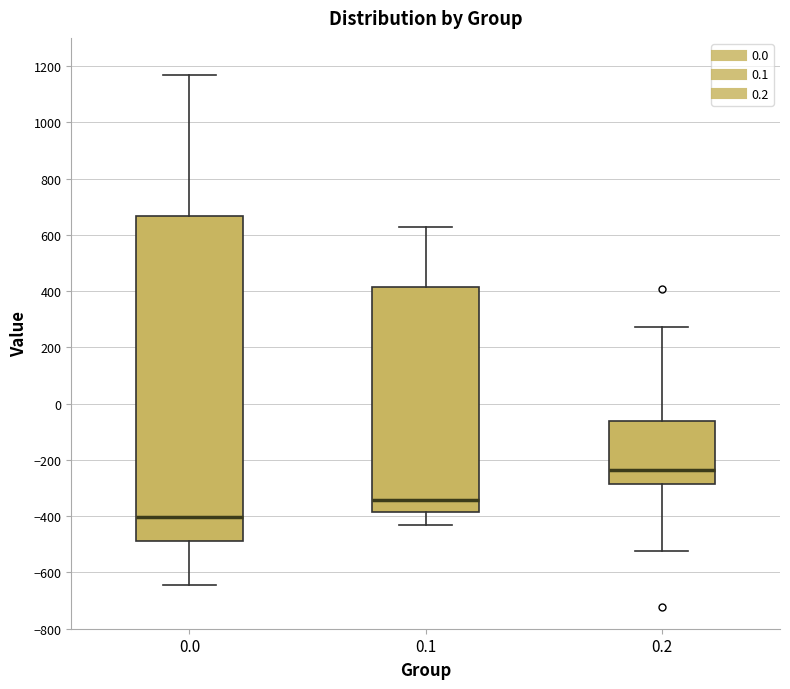

Which box's median line is the lowest?

0.0